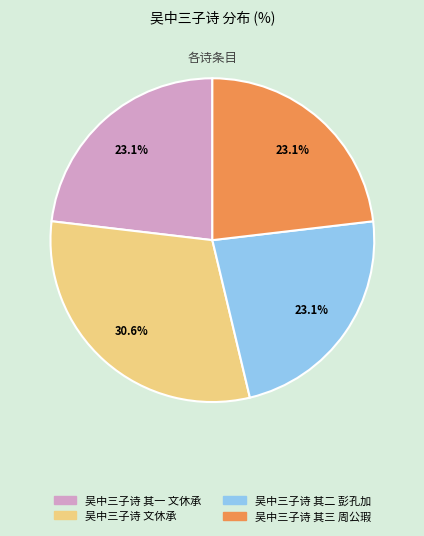

Which slice is the largest?

吴中三子诗 文休承